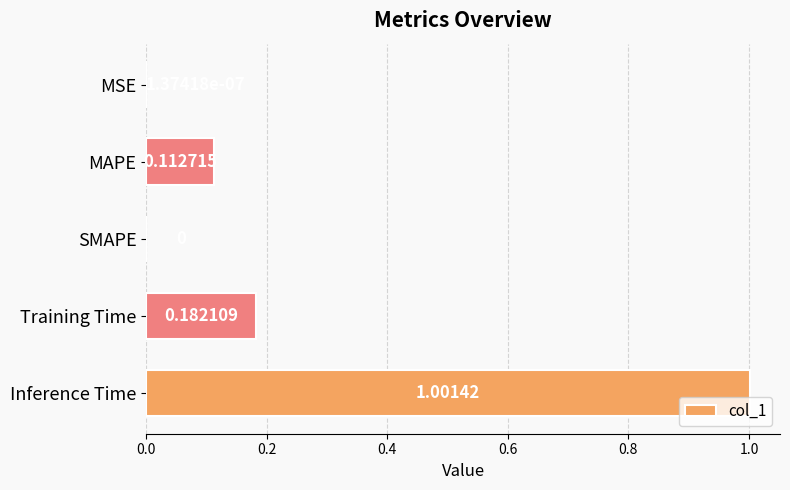

Between MSE and Training Time, which is larger?

Training Time